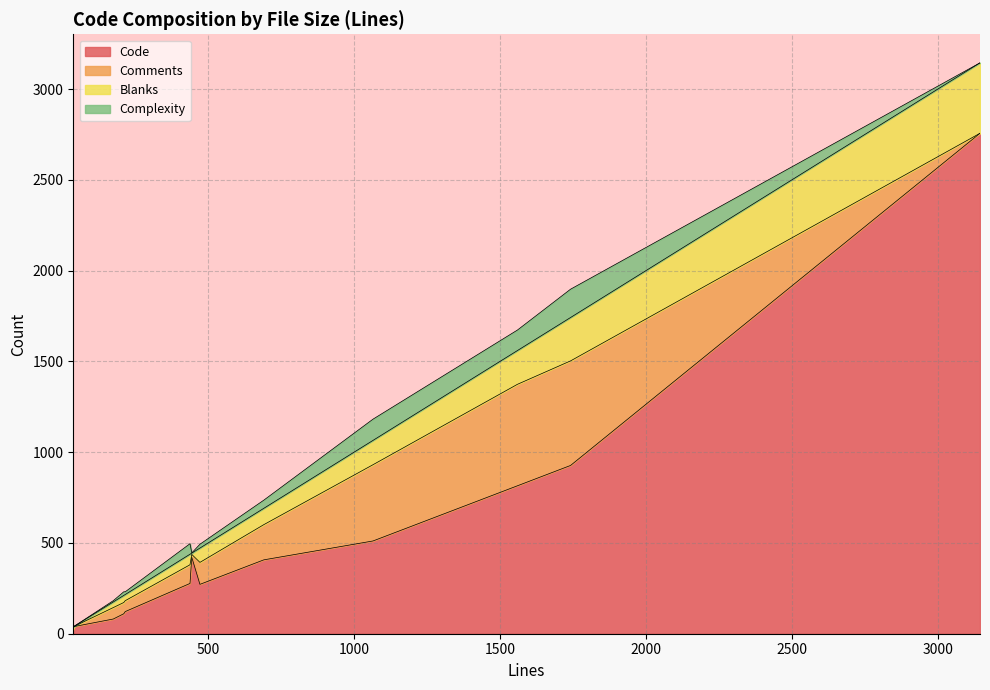

What is the minimum value for Code?

21